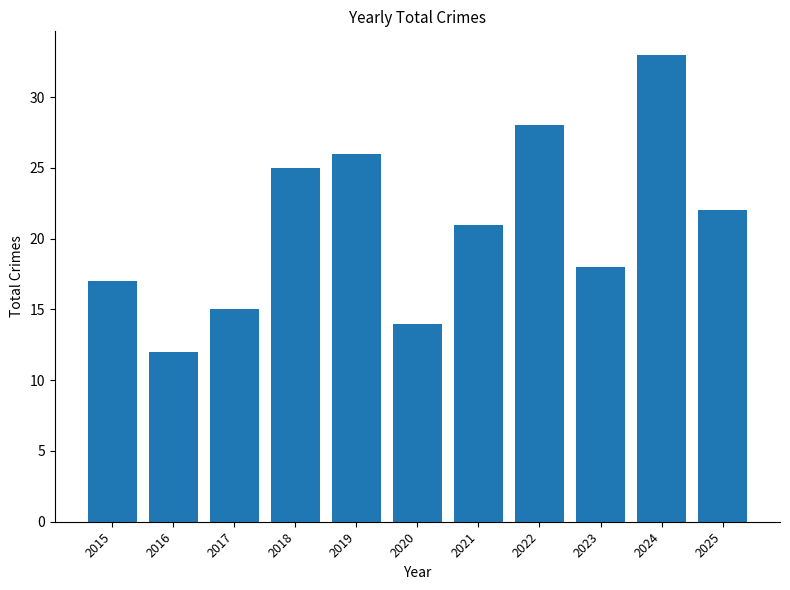

What is the difference between the values at 2017 and 2015?

2